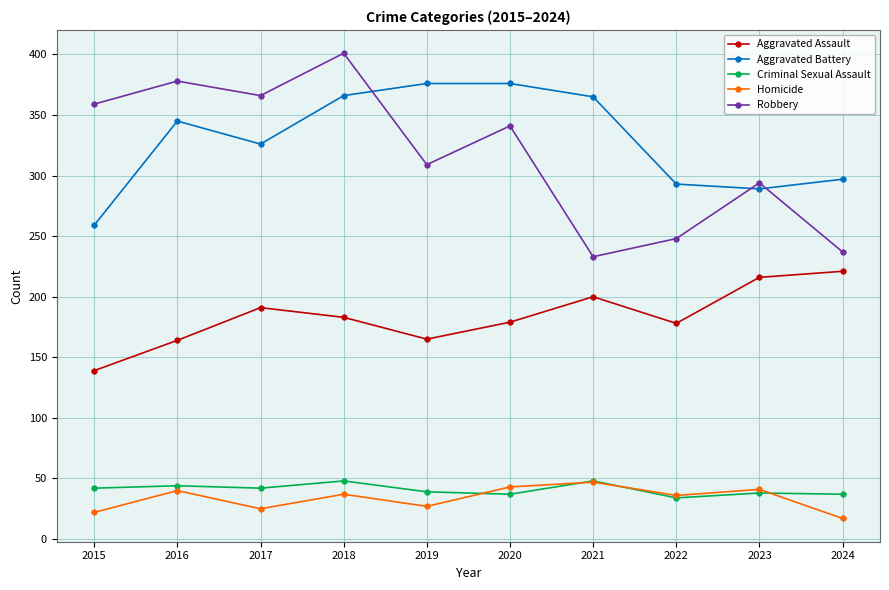

Rank the series at 2024 from highest to lowest value.

Aggravated Battery, Robbery, Aggravated Assault, Criminal Sexual Assault, Homicide